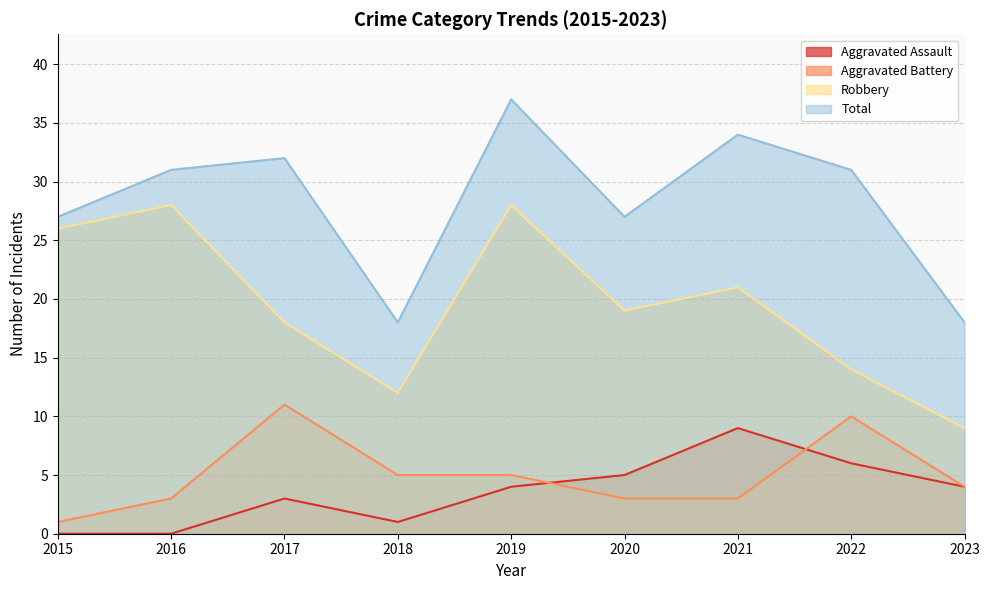

What are all the series names shown in the legend?

Aggravated Assault, Aggravated Battery, Robbery, Total